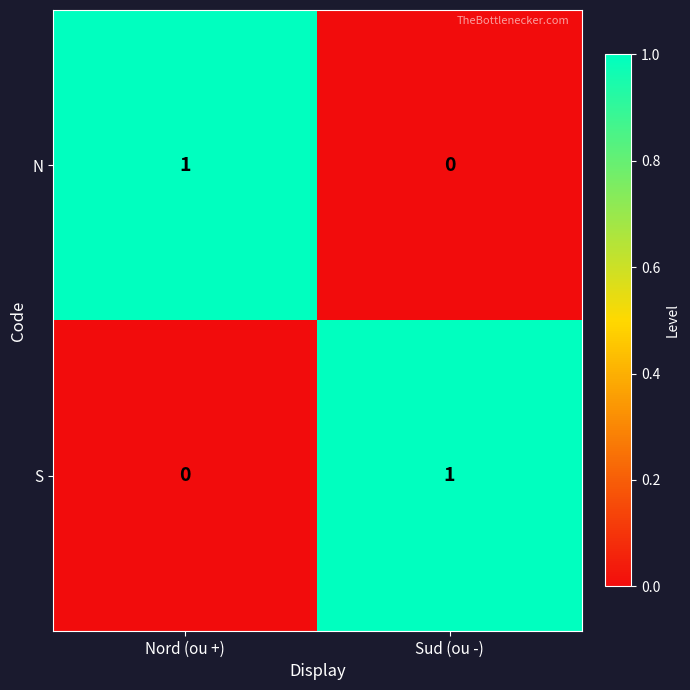

Rank the series at Sud (ou -) from lowest to highest value.

N, S